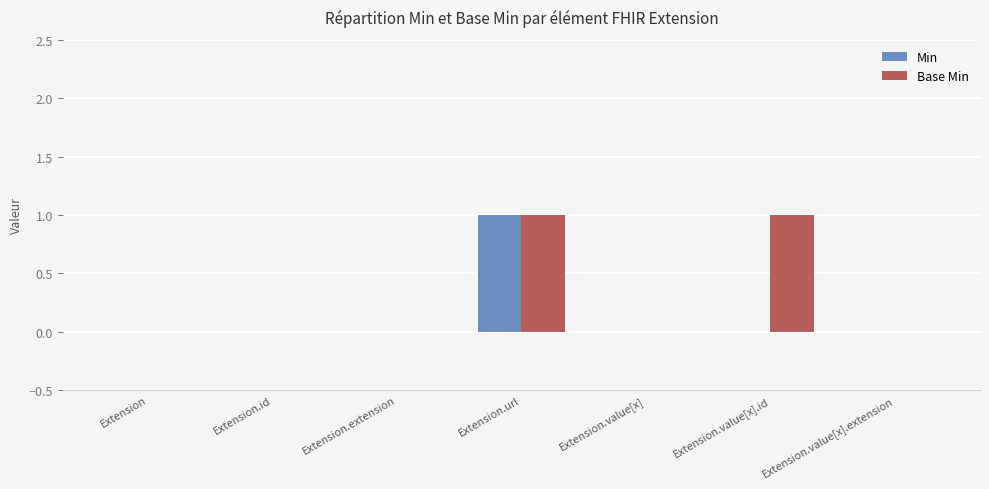

The Min series shows 0 at Extension.value[x]. True or false?

True